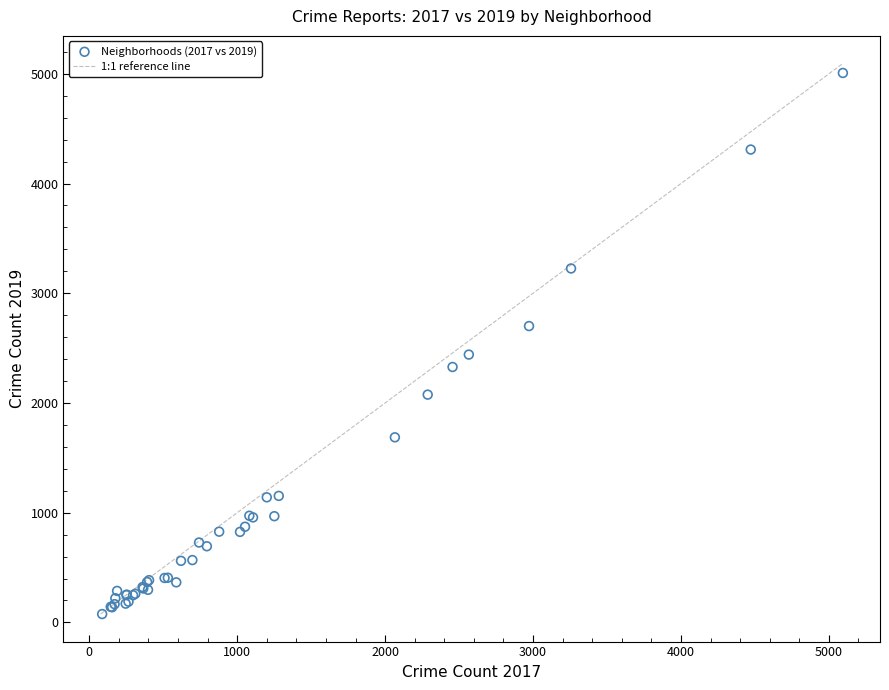

What Y value in the scatter plot is closest to 2542?

2441